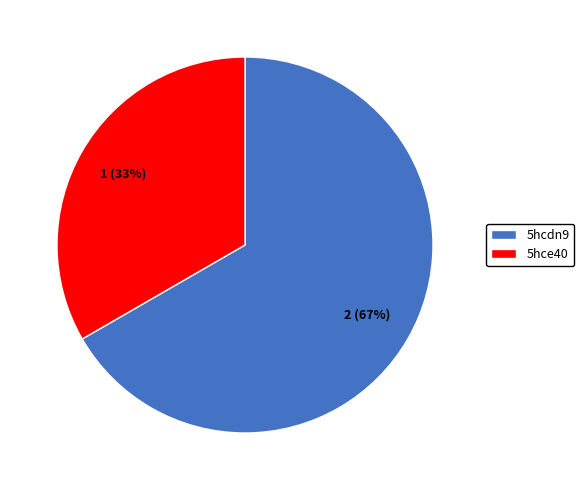

Which category has the smallest portion of the pie?

5hce40